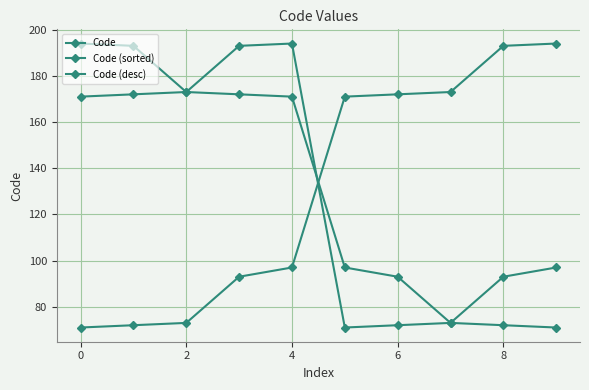

Rank the series by their maximum value, from highest to lowest.

Code, Code (sorted), Code (desc)